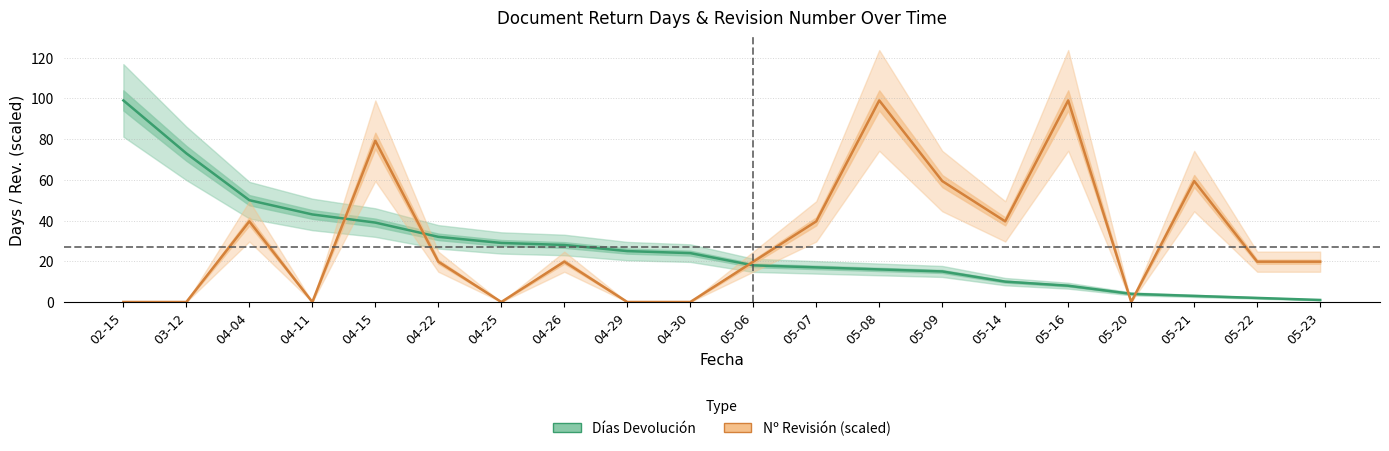

After their last crossing, which series has the higher values: Días Devolución or Nº Revisión (scaled)?

Nº Revisión (scaled)